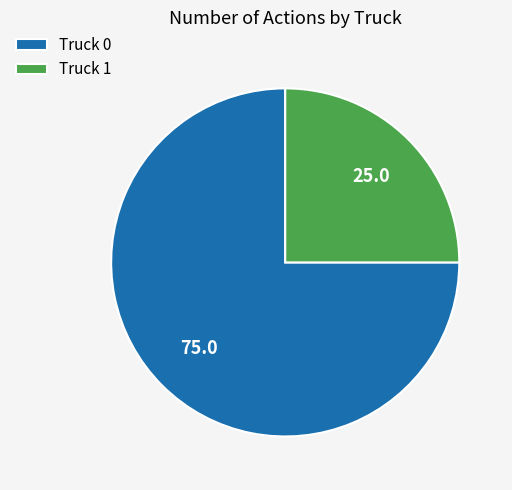

What is the largest slice in the pie chart?

Truck 0